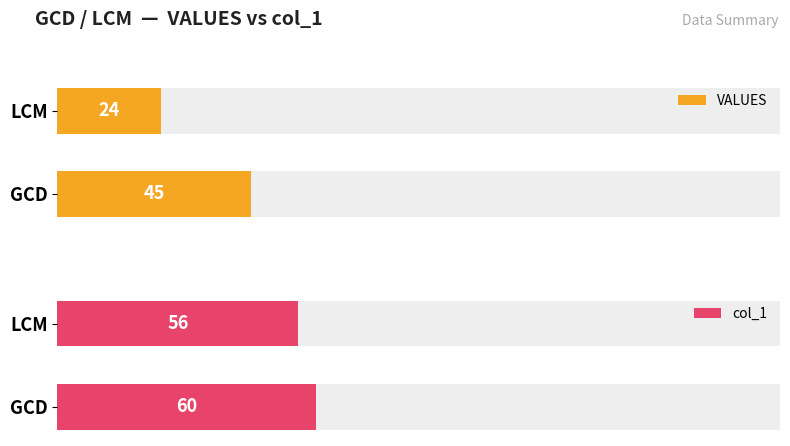

How many values in the VALUES series are below 45?

1